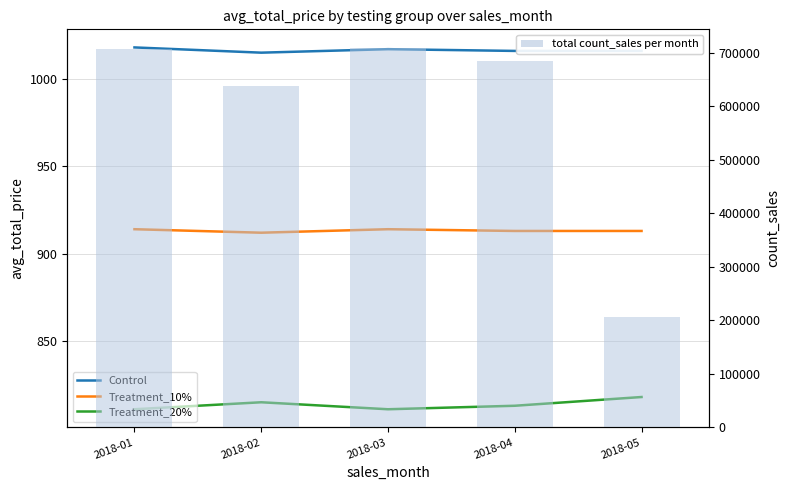

True or false: Control has a value of 1016 at 2018-04.

True